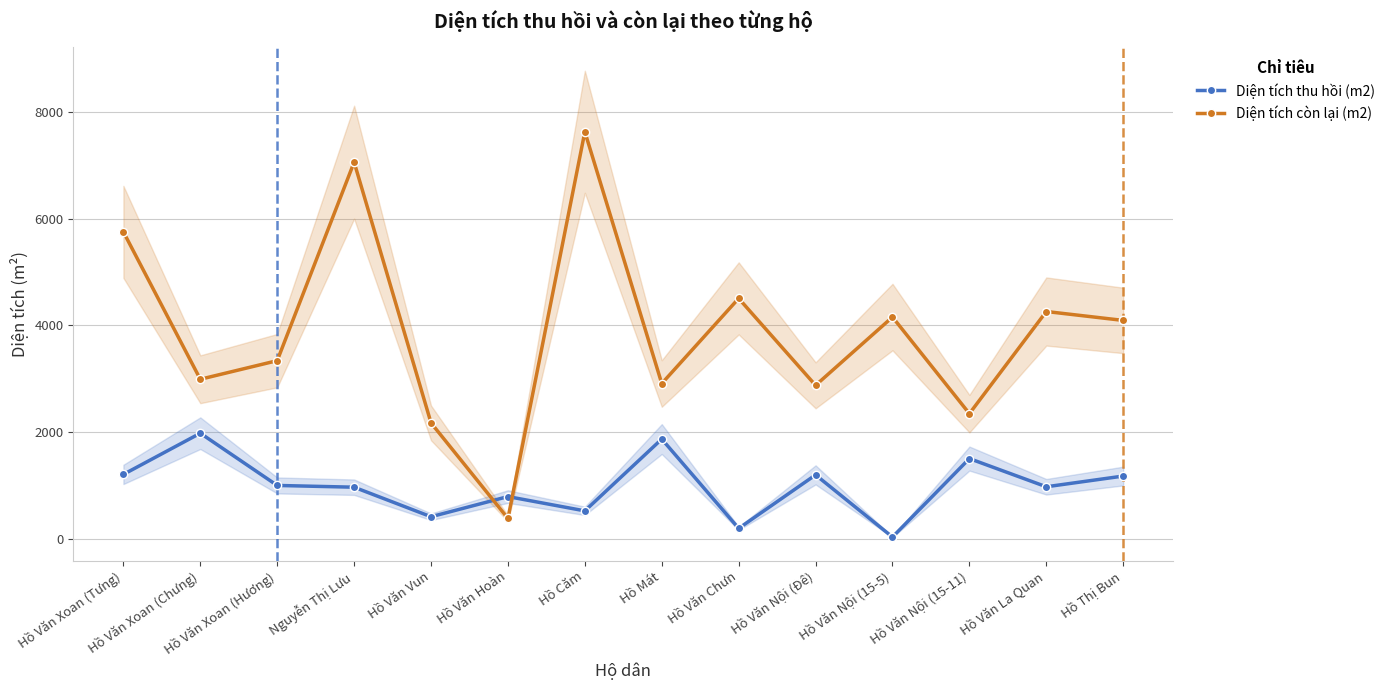

Where is the first local maximum for Diện tích còn lại (m2)?

Nguyễn Thị Lưu